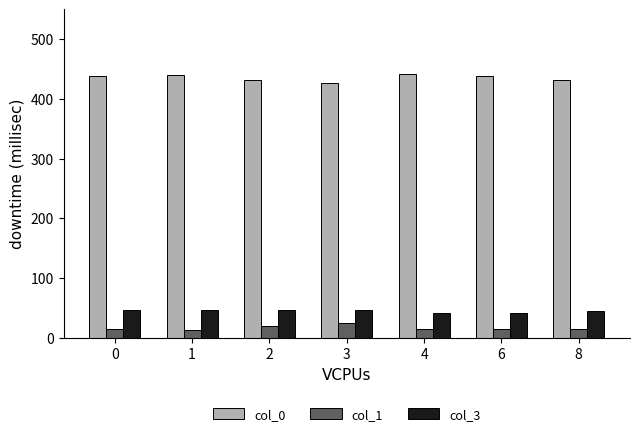

What is the spread (max minus min) of values at 2?

412.5